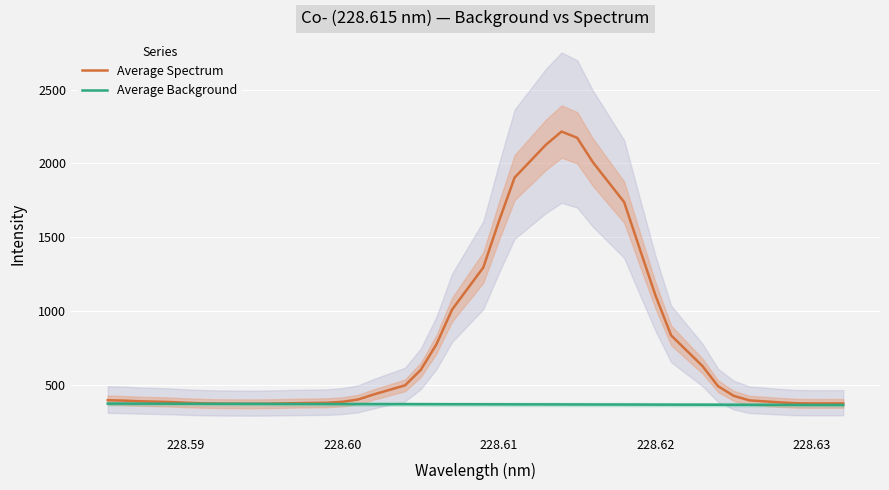

True or false: Average Background and Average Spectrum cross at least once.

False